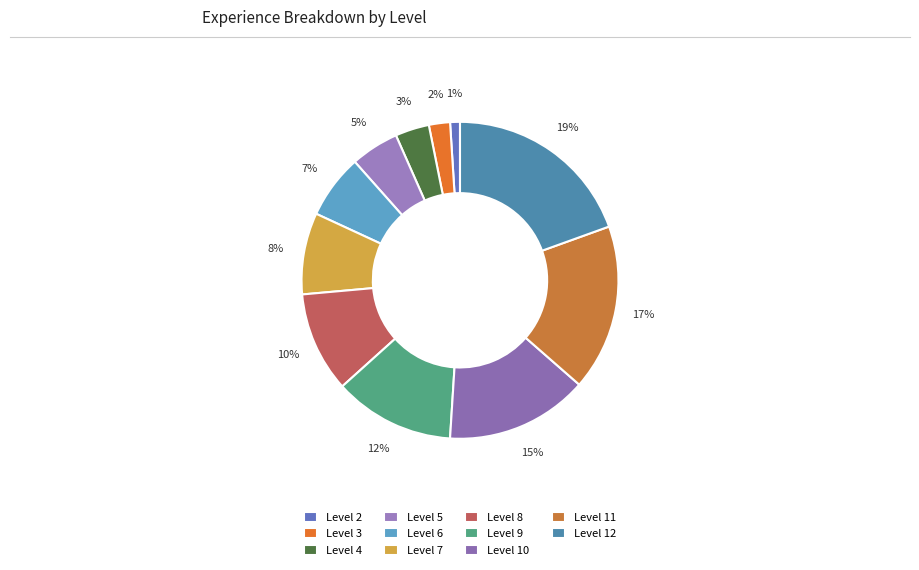

Between Level 2 and Level 6, which is larger?

Level 6